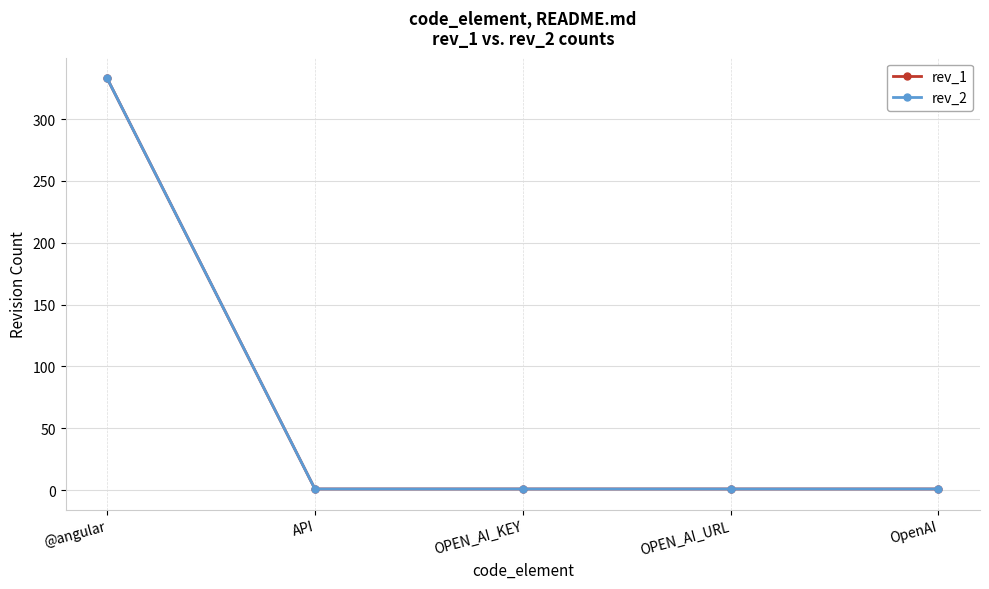

Does the chart have visible grid lines?

Yes